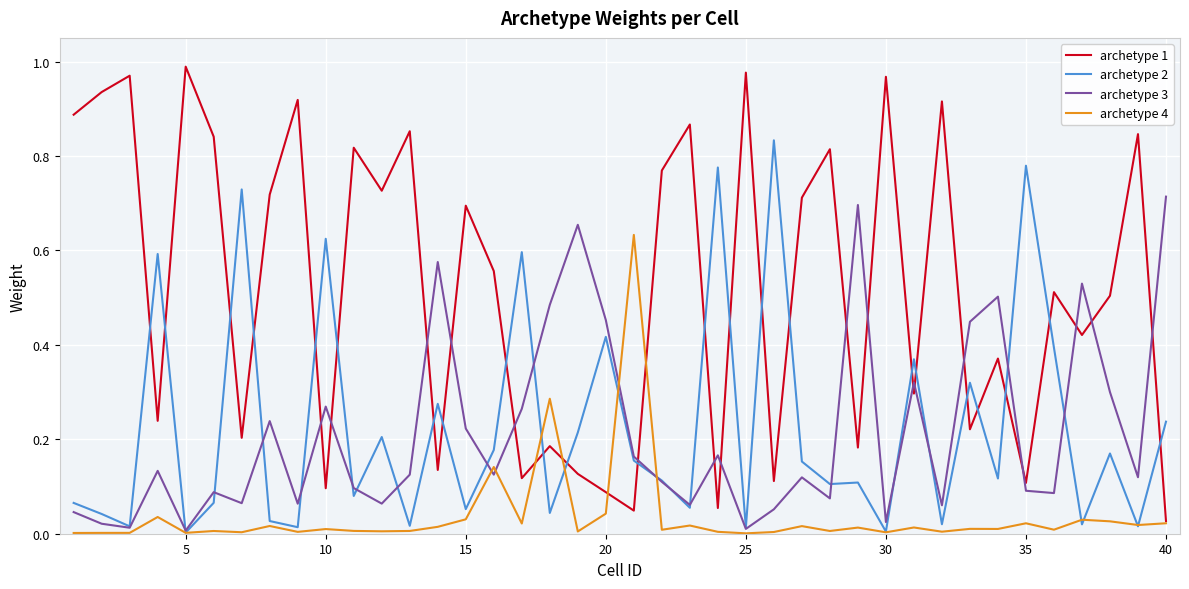

Rank the series by their maximum value, from lowest to highest.

archetype 4, archetype 3, archetype 2, archetype 1